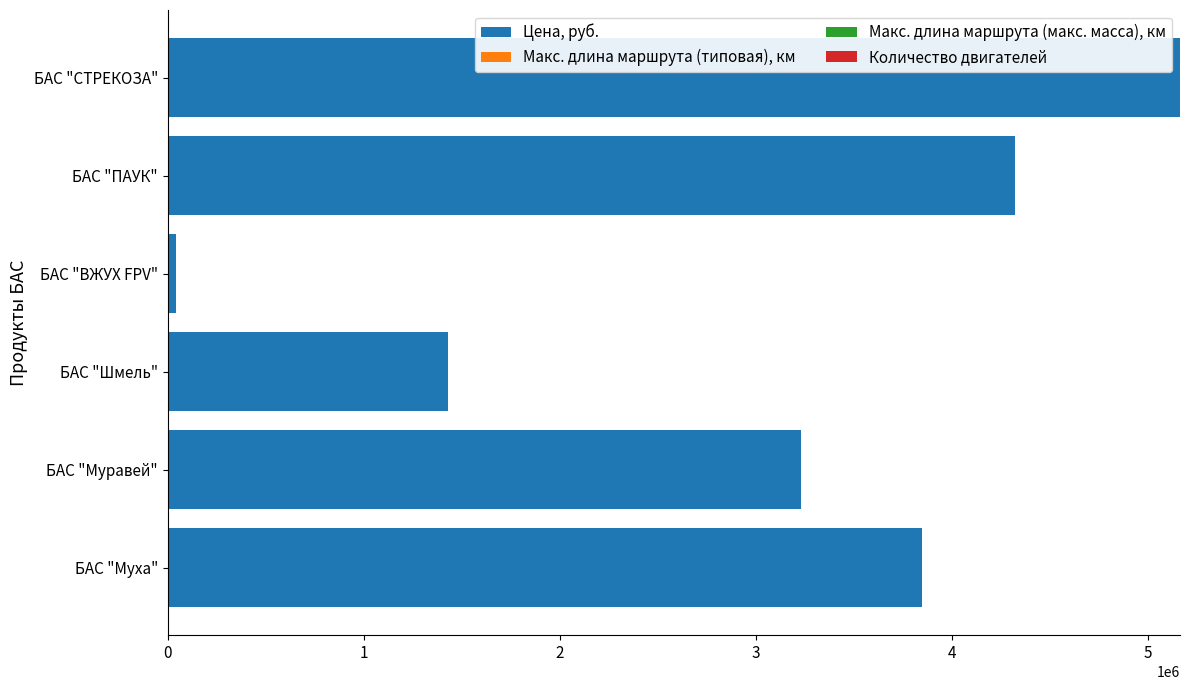

The value of Цена, руб. at БАС "СТРЕКОЗА" is 5164933. True or false?

True